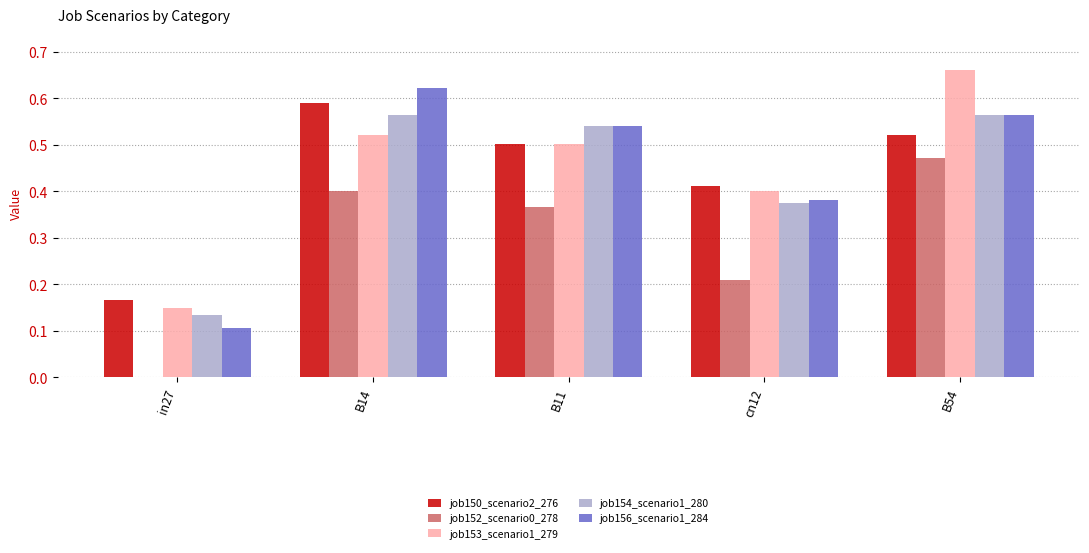

What is the total value across all series at B11?

2.5